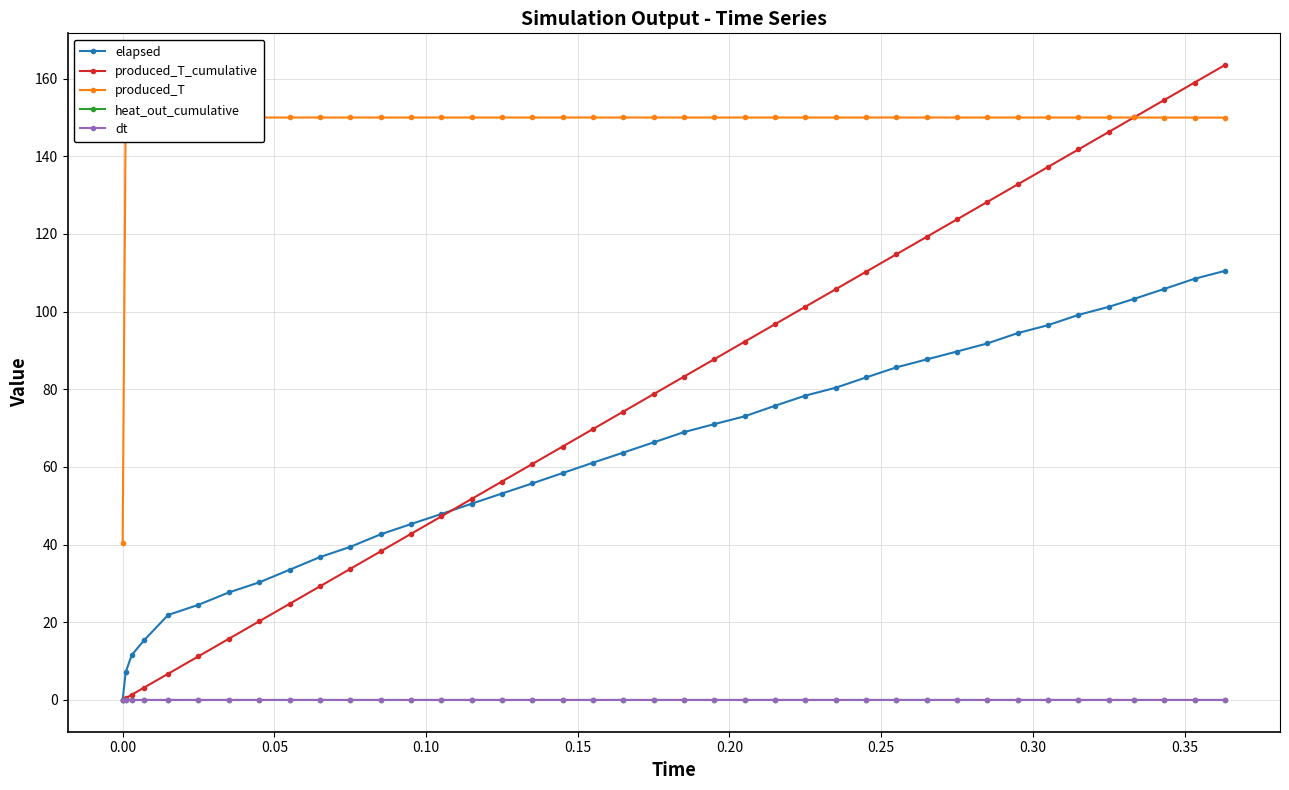

What is the average value of the produced_T series?

147.3